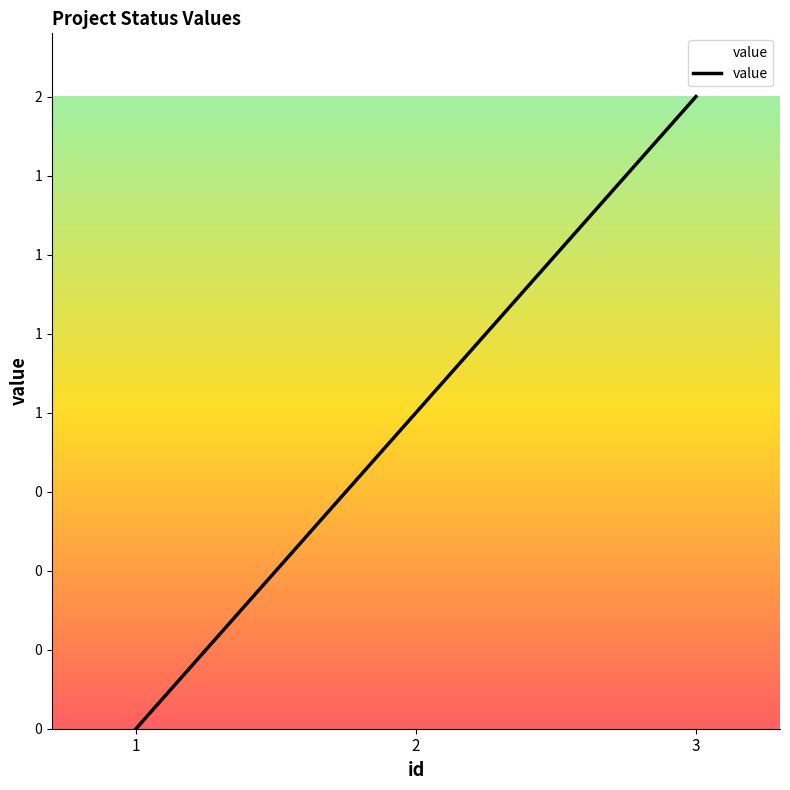

Does the chart display data point markers on the line(s)?

No